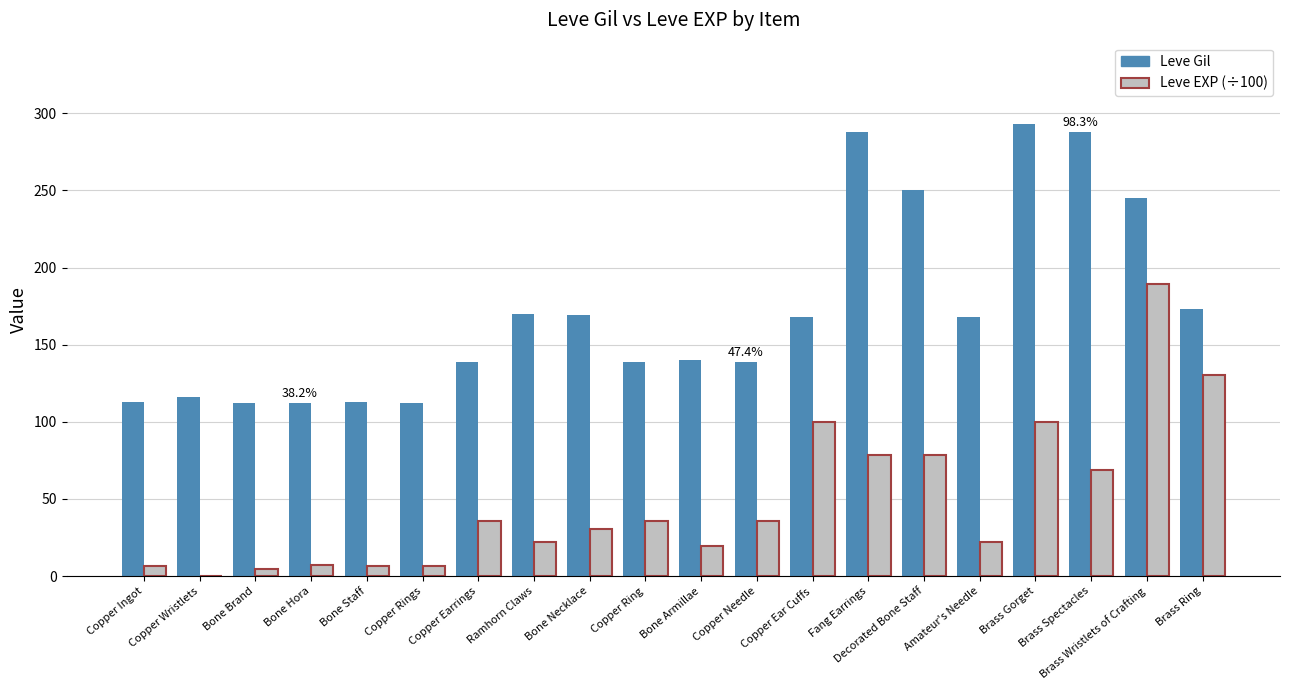

Which category has the highest value in the Leve EXP (÷100) series?

Brass Wristlets of Crafting